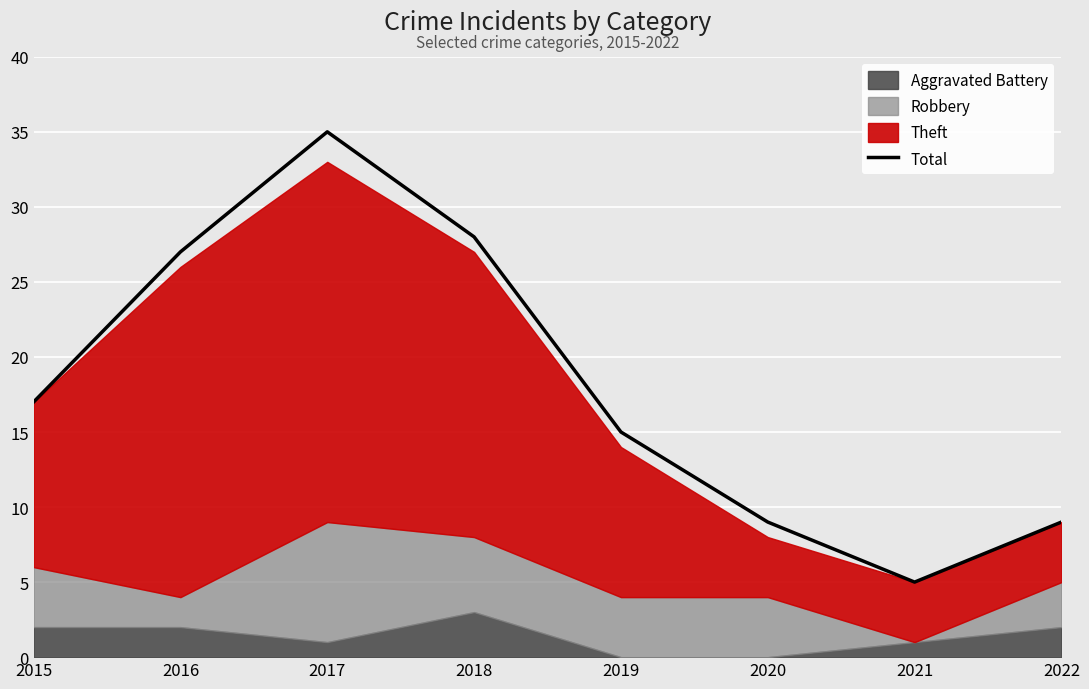

What is the average value?

18